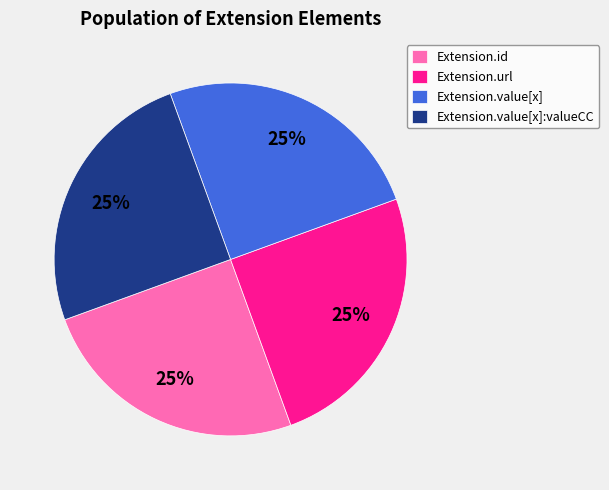

True or false: Extension.value[x]:valueCC accounts for 37% of the total.

False